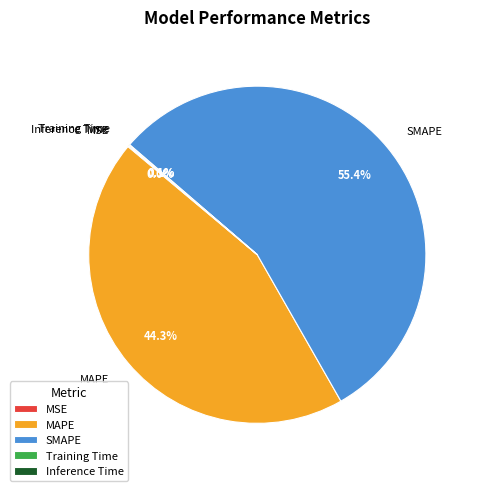

Is there a majority slice in this chart?

Yes